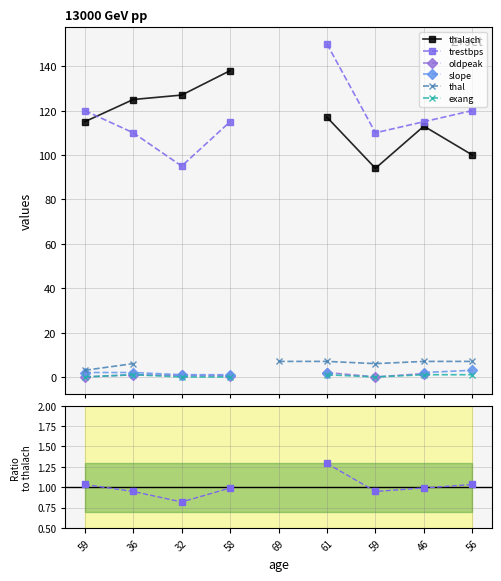

List the labels in order of exang value, largest first.

36, 59, 32, 58, 69, 61, 46, 56, 59